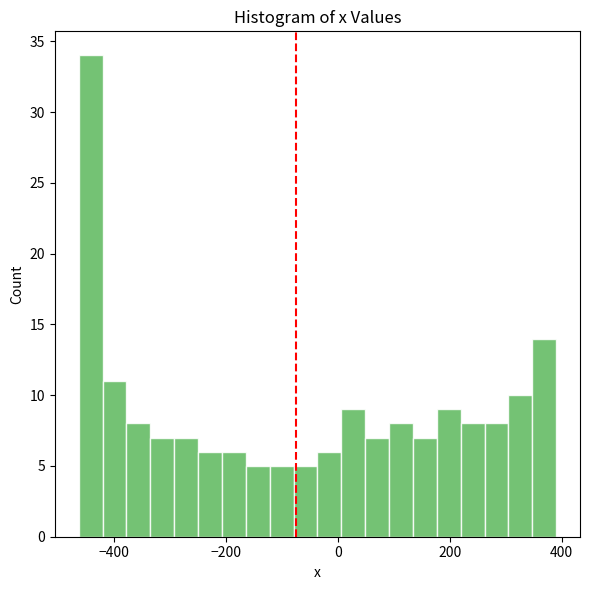

Around what value on the x-axis is the tallest bar? Give the approximate position of its centre, as read against the axis.

-440